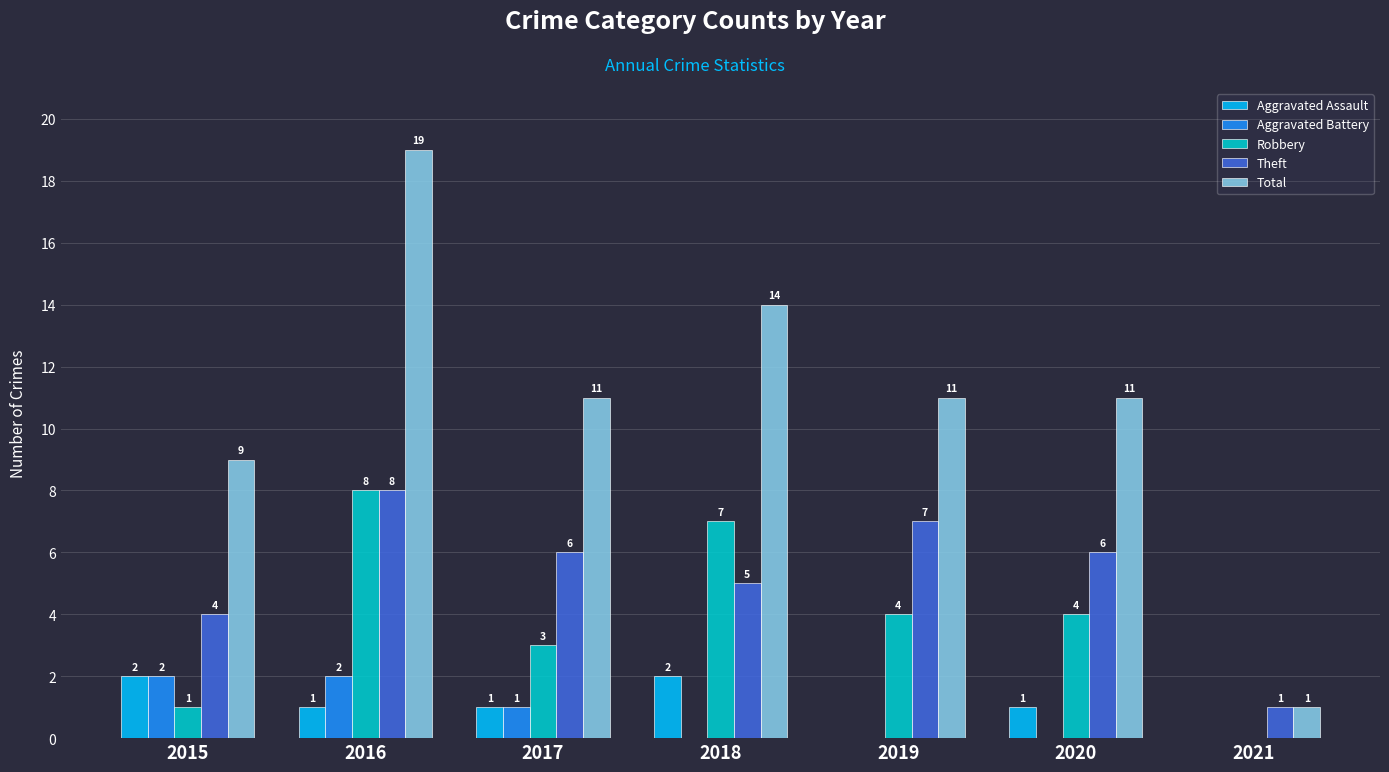

Is the value of Total at 2020 greater than the value of Robbery at 2019?

Yes